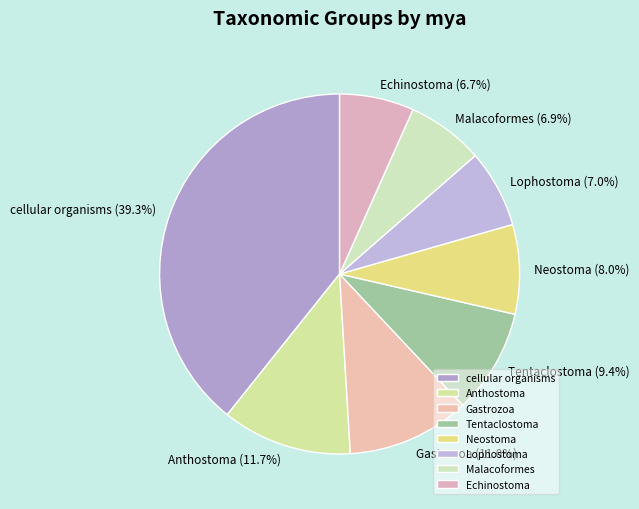

To the nearest percent, what percentage of the pie is cellular organisms?

39%